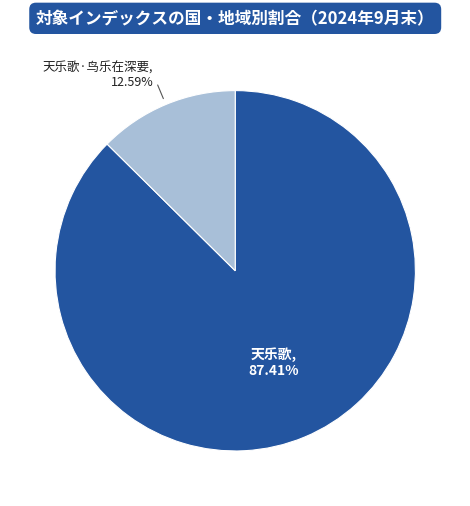

Which has a higher value, 天乐歌·鸟乐在深要 or 天乐歌?

天乐歌